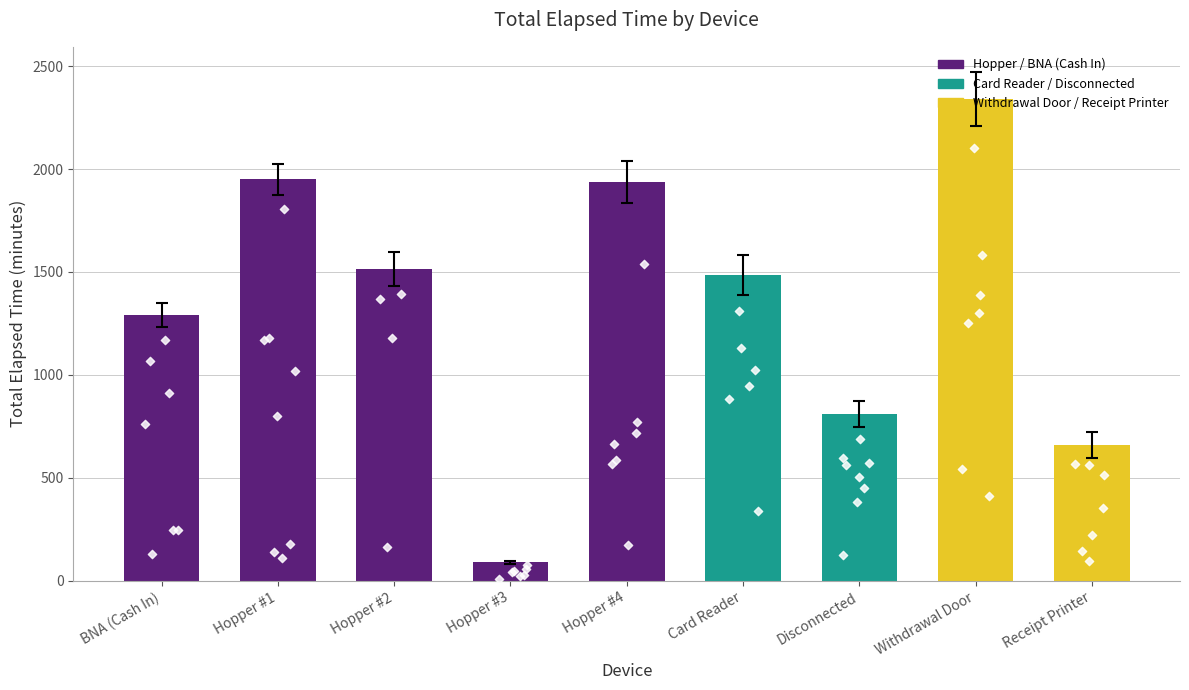

What is the change in value from Hopper #2 to Hopper #3?

-1425